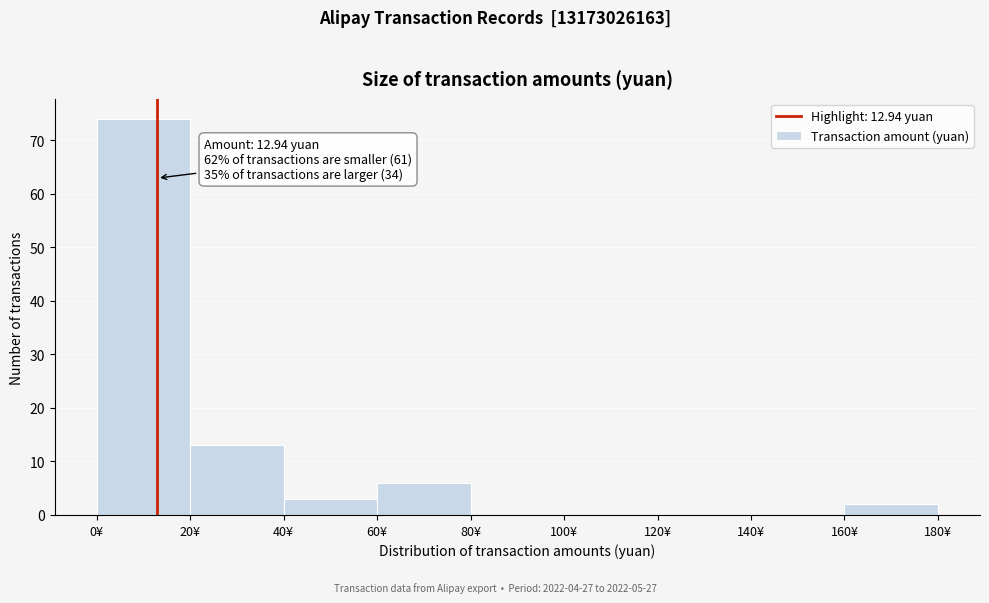

Which range on the x-axis has the tallest bar?

0 to 20